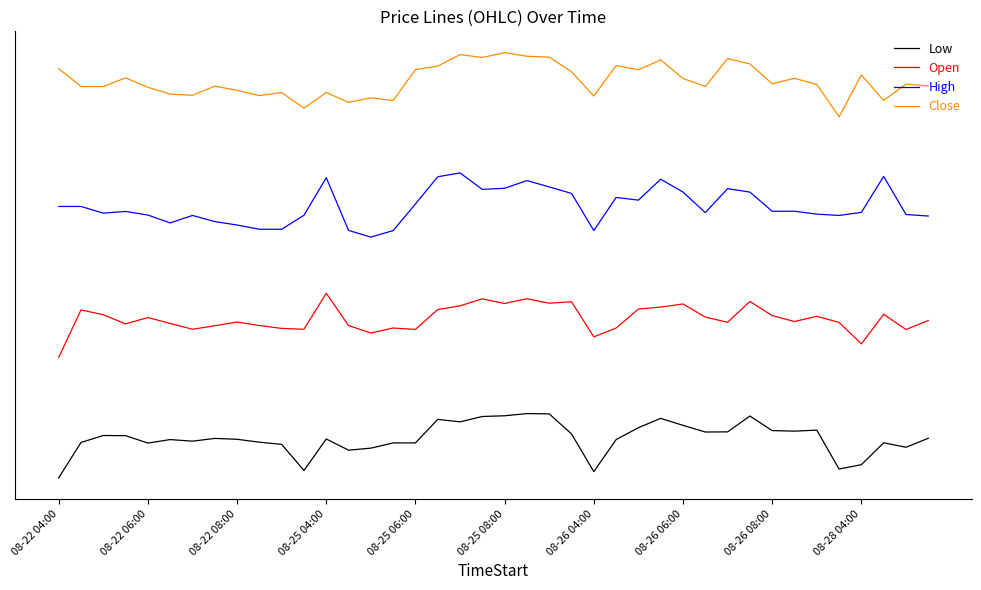

Does the chart have visible grid lines?

No